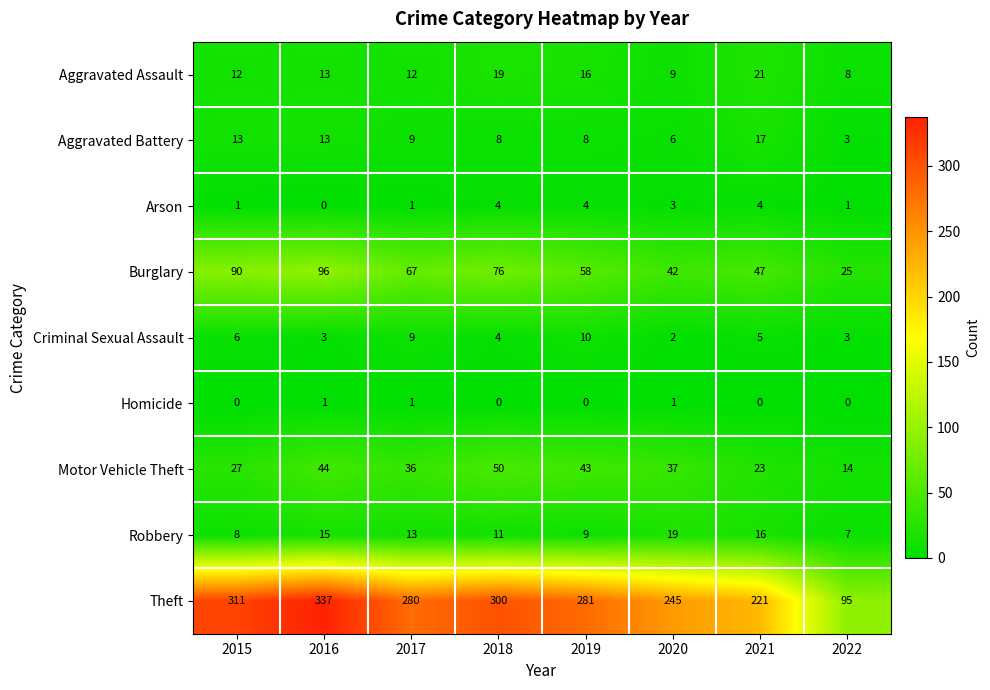

At how many categories does at least one series exceed 180?

7